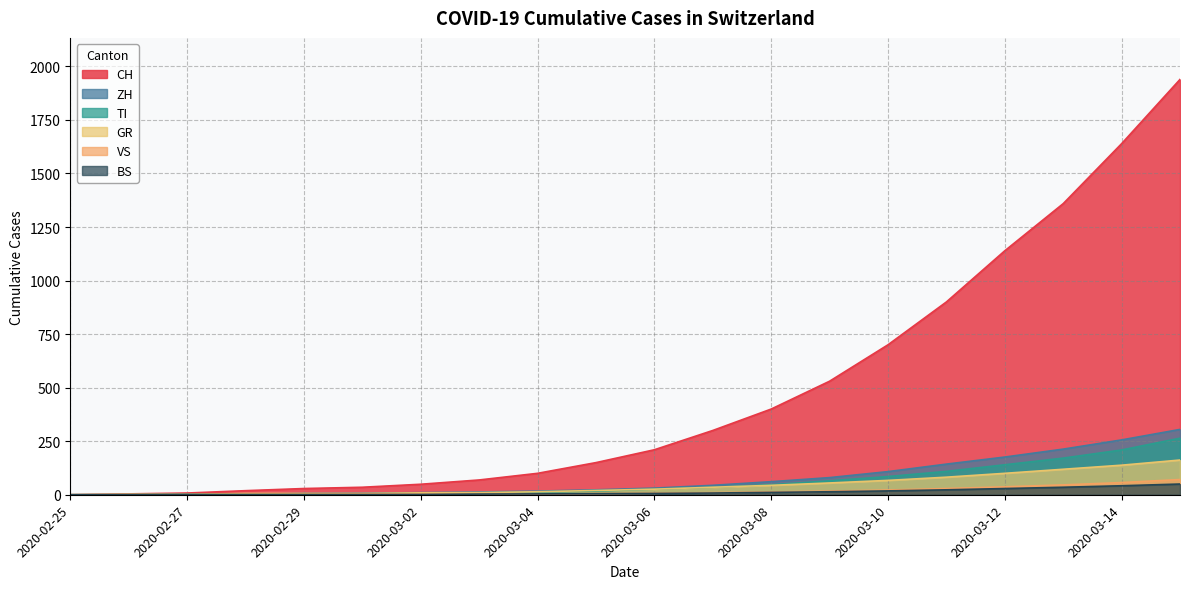

What position from the left is 2020-03-09?

14